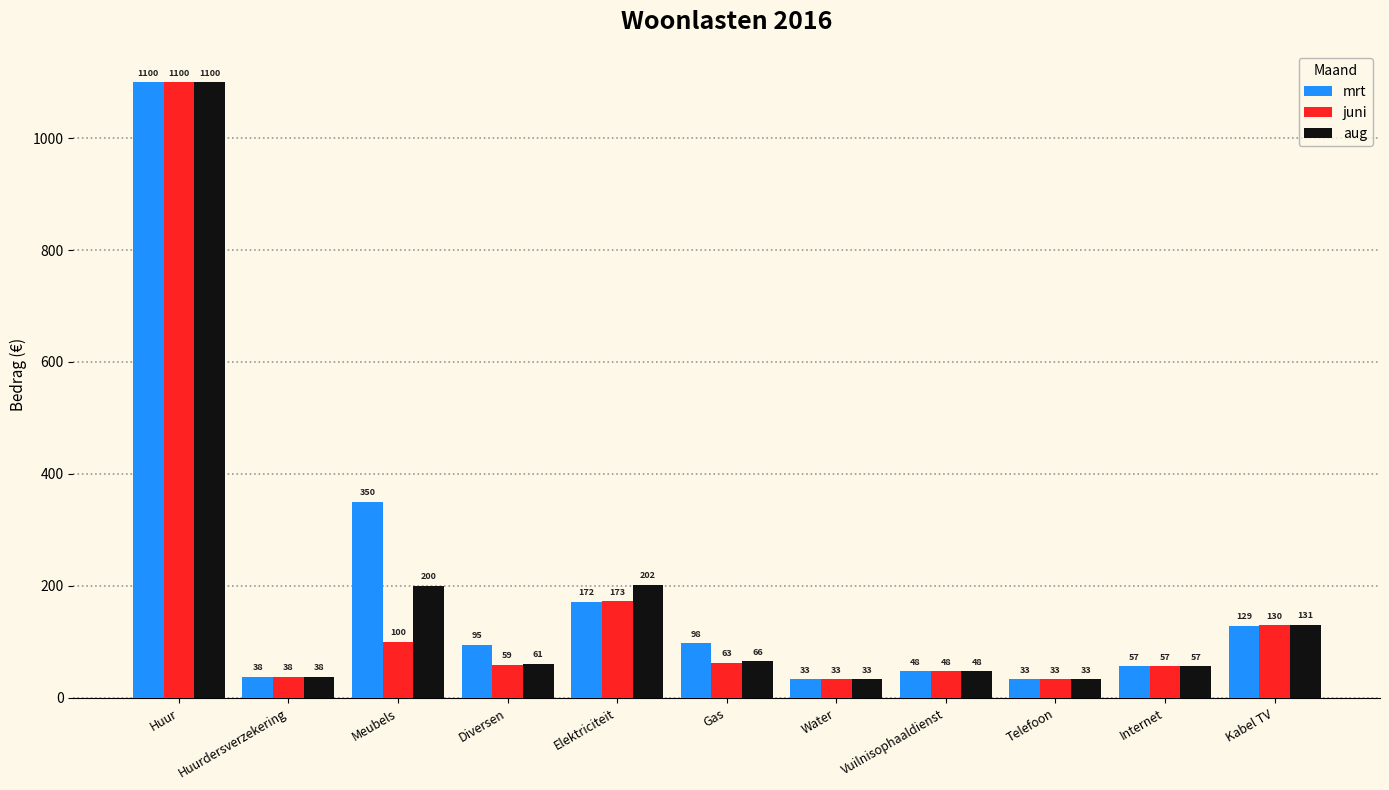

Rank the series at Meubels from lowest to highest value.

juni, aug, mrt